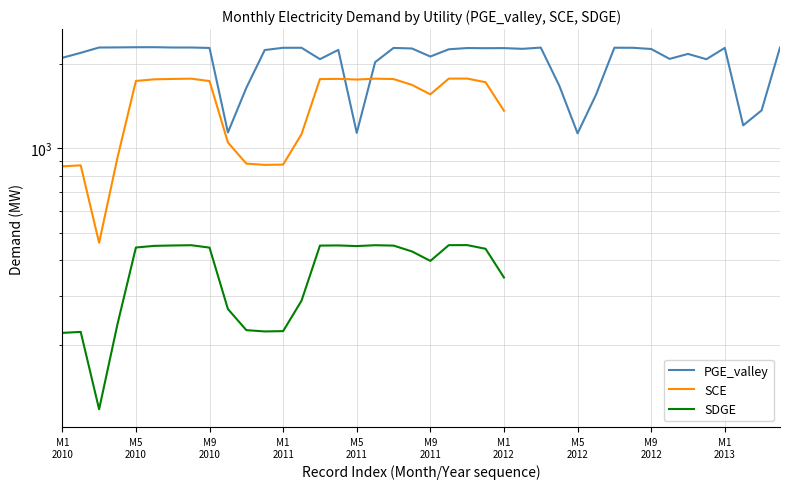

How many values in the PGE_valley series are below 2255?

20